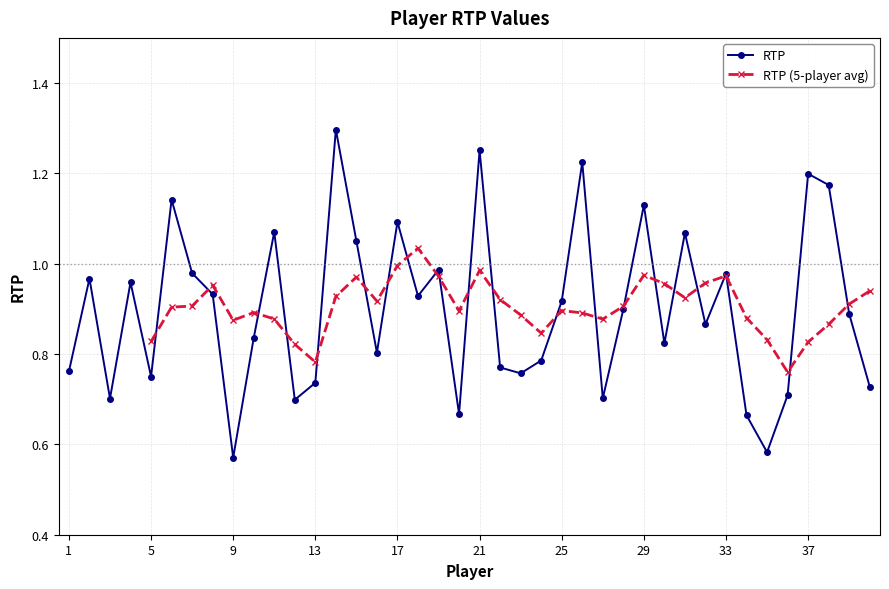

What is the difference between the values at 25 and 40?

0.2